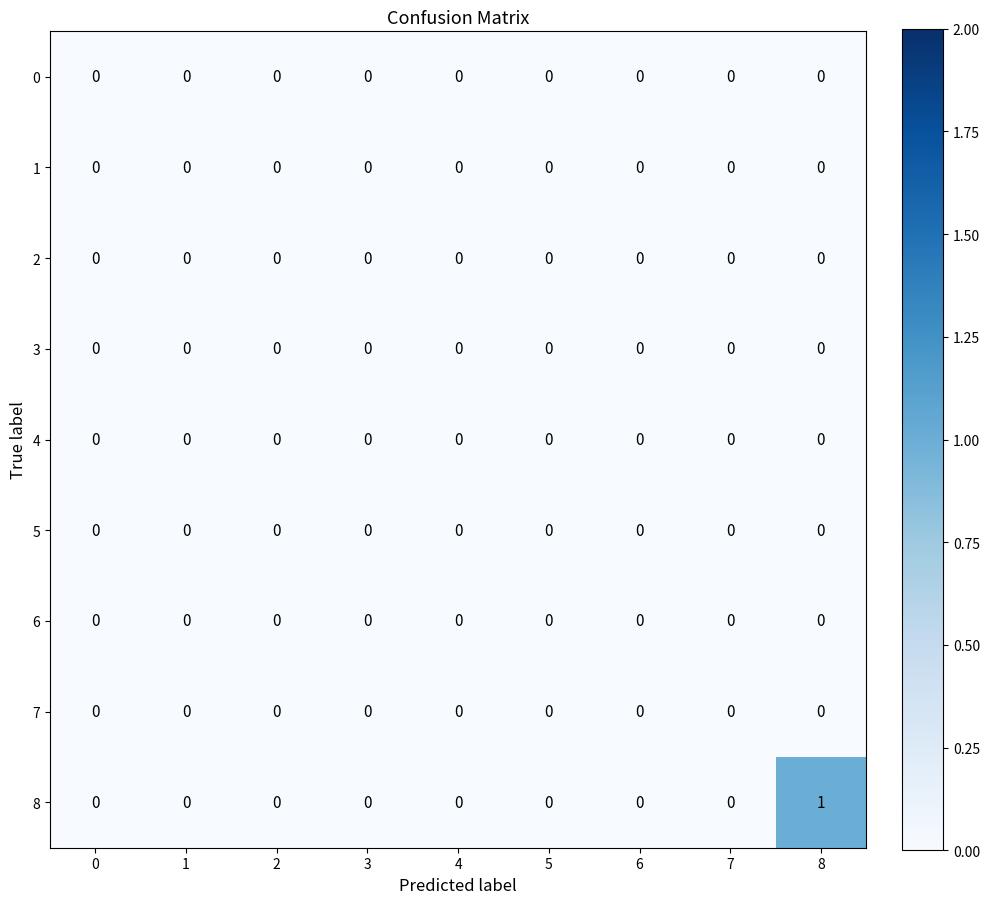

Which series has the largest total across all categories?

8